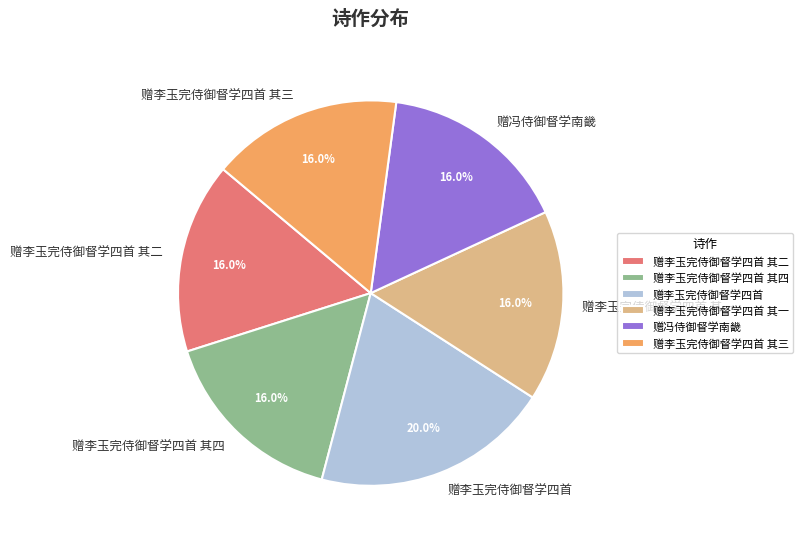

What percentage is NOT represented by 赠李玉完侍御督学四首 其三?

84.0%